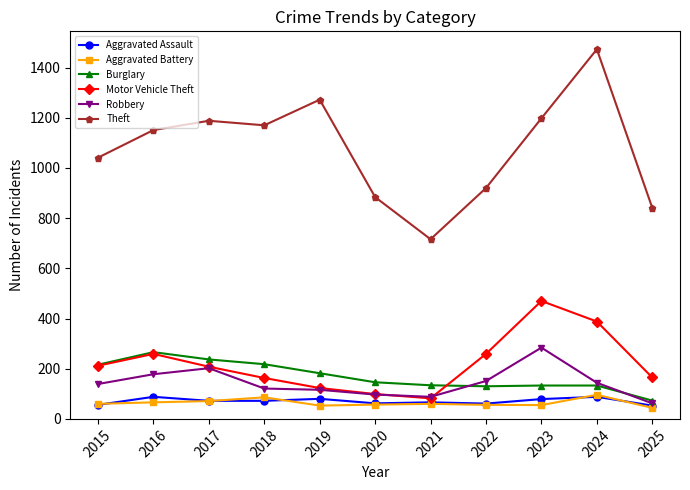

The Theft series shows 344 at 2017. True or false?

False